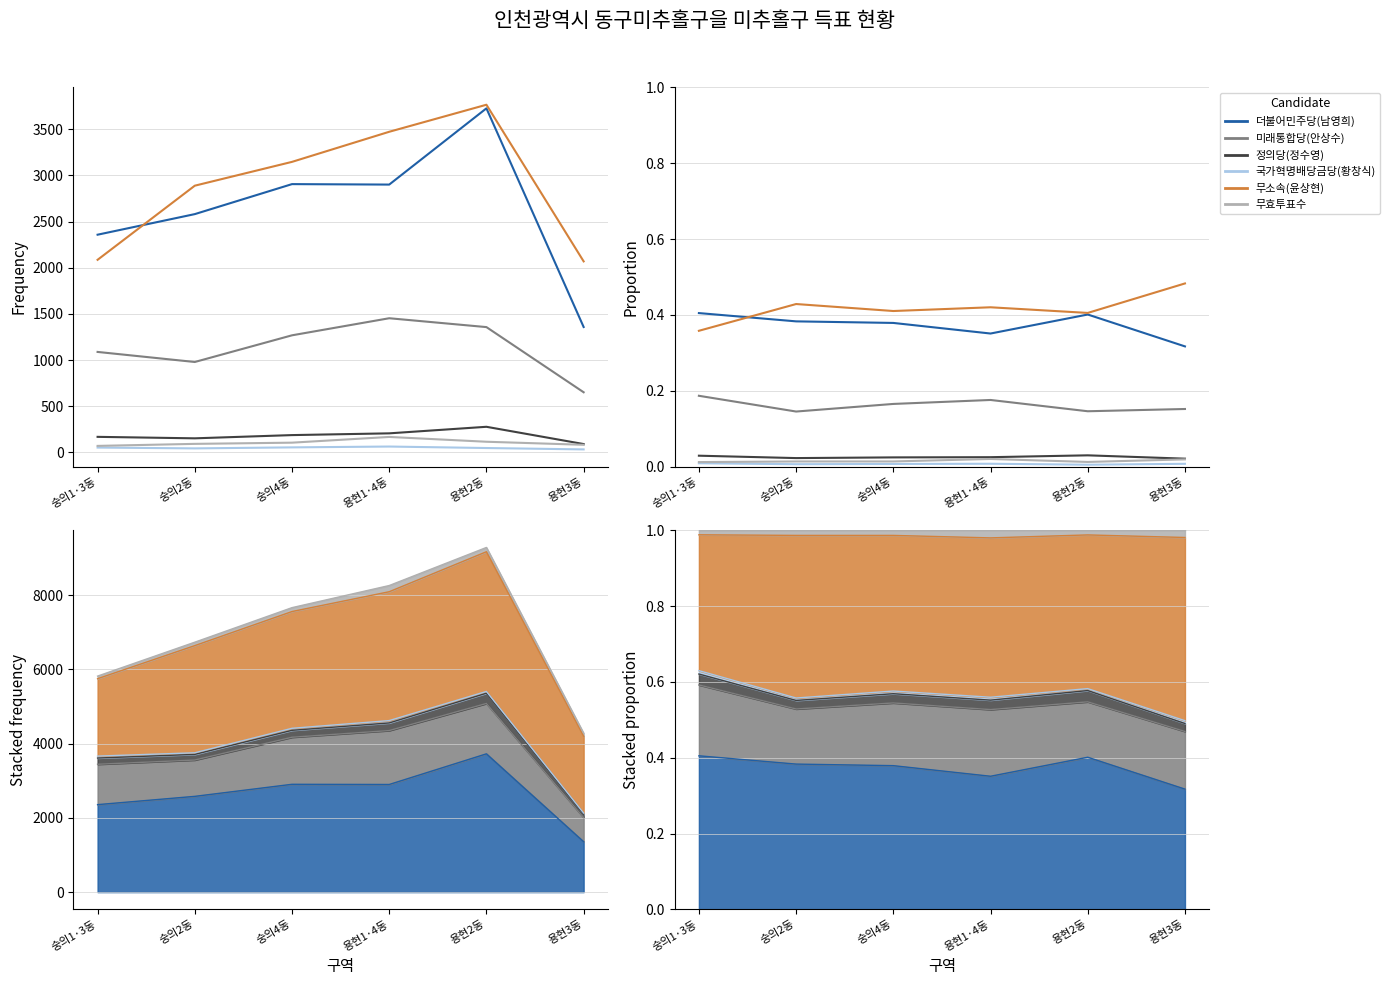

Reading left to right, what are all the values shown in this chart?

더불어민주당(남영희): 숭의1·3동=0.4	숭의2동=0.4	숭의4동=0.4	용현1·4동=0.4	용현2동=0.4	용현3동=0.3
미래통합당(안상수): 숭의1·3동=0.2	숭의2동=0.1	숭의4동=0.2	용현1·4동=0.2	용현2동=0.1	용현3동=0.2
정의당(정수영): 숭의1·3동=0.0	숭의2동=0.0	숭의4동=0.0	용현1·4동=0.0	용현2동=0.0	용현3동=0.0
국가혁명배당금당(황창식): 숭의1·3동=0.0	숭의2동=0.0	숭의4동=0.0	용현1·4동=0.0	용현2동=0.0	용현3동=0.0
무소속(윤상현): 숭의1·3동=0.4	숭의2동=0.4	숭의4동=0.4	용현1·4동=0.4	용현2동=0.4	용현3동=0.5
무효투표수: 숭의1·3동=0.0	숭의2동=0.0	숭의4동=0.0	용현1·4동=0.0	용현2동=0.0	용현3동=0.0